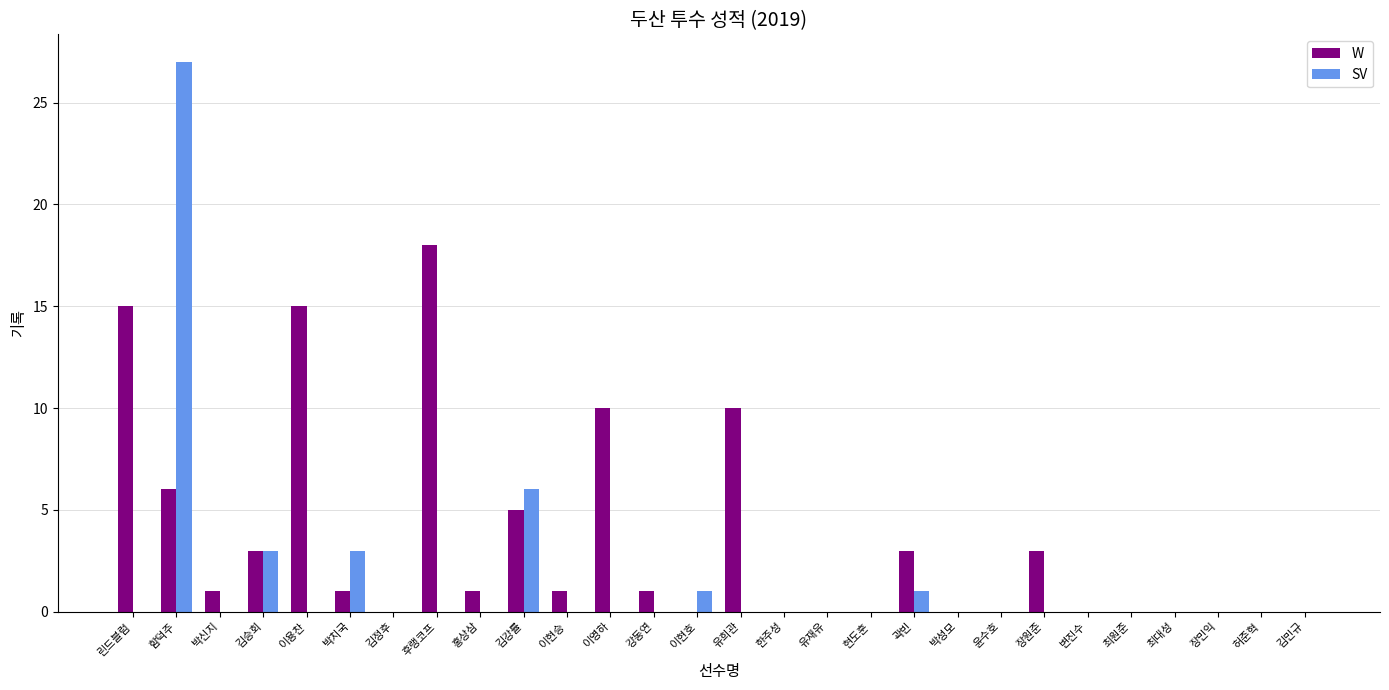

Does the chart contain stacked bars?

No